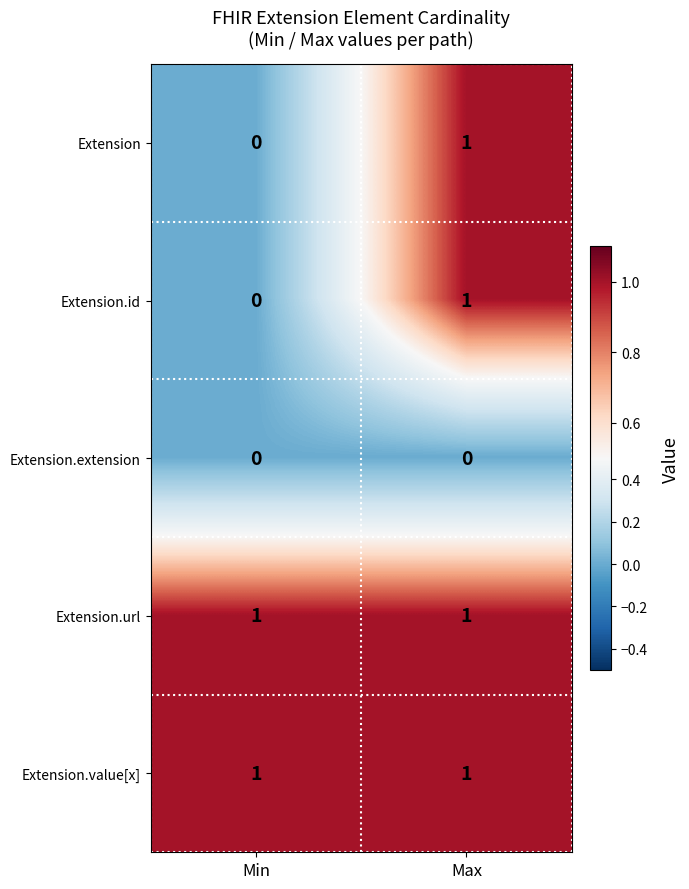

Rank the categories by Extension.id value from lowest to highest.

Min, Max